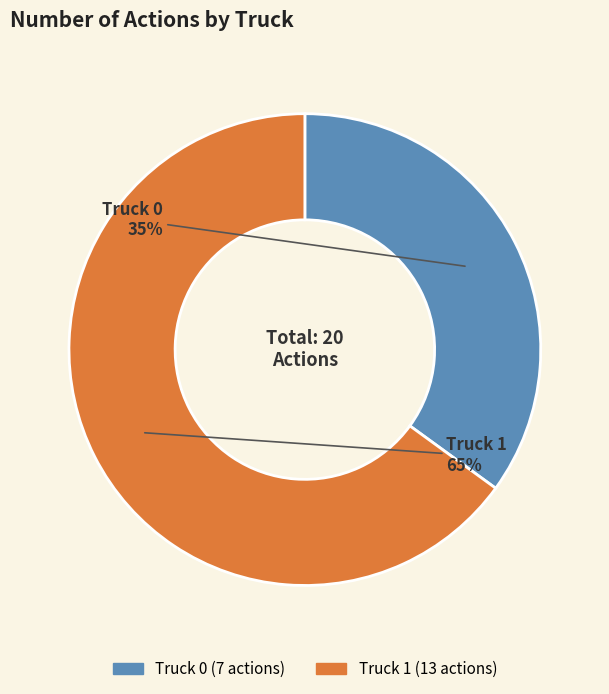

How many segments does this pie chart have?

2